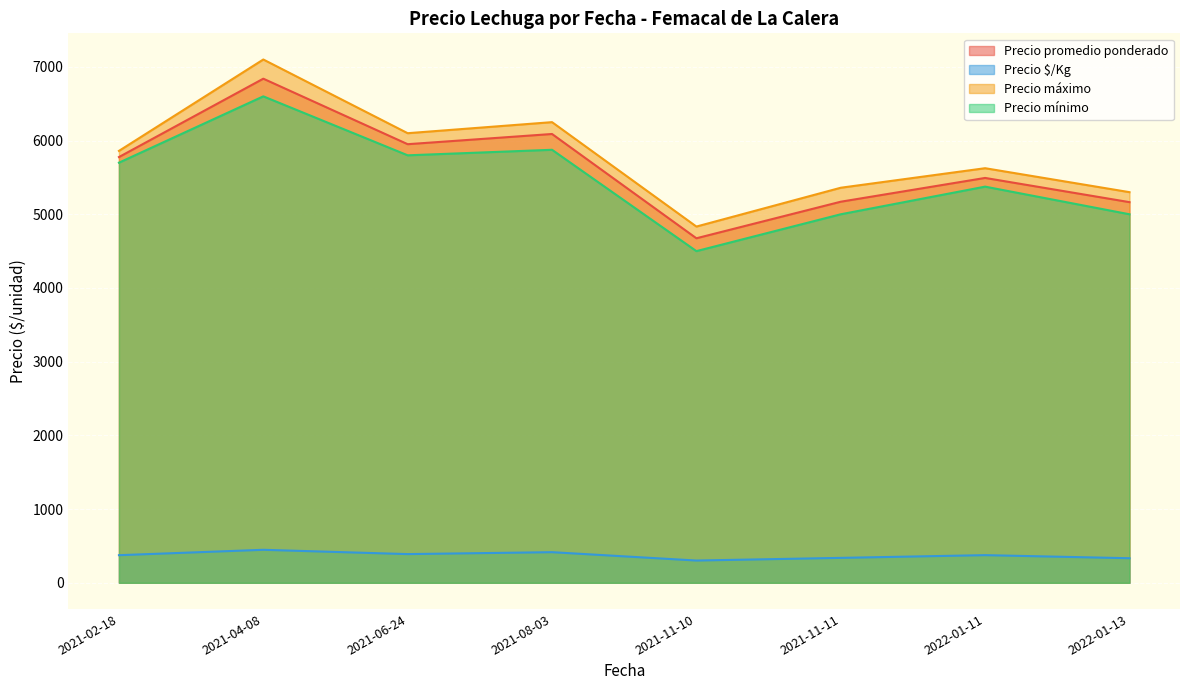

What is the difference between the highest and lowest values at 2021-11-11?

5022.0